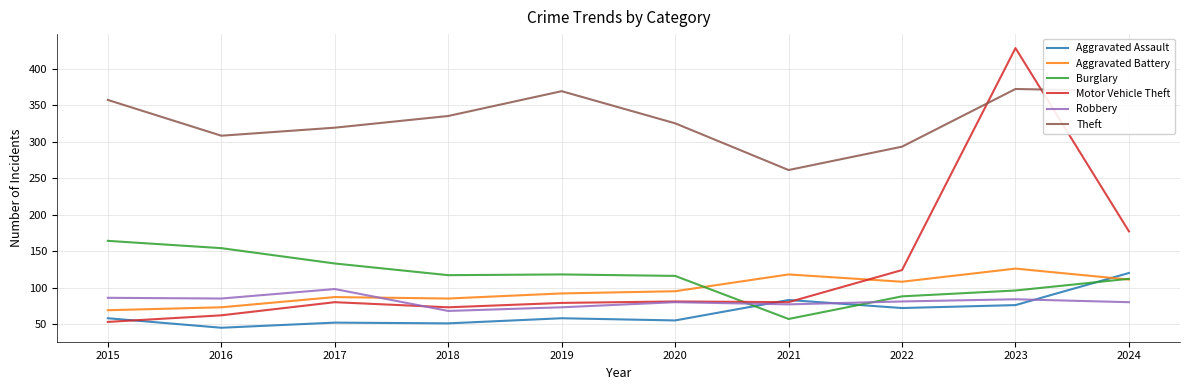

Where is Motor Vehicle Theft nearest to the value 240?

2024